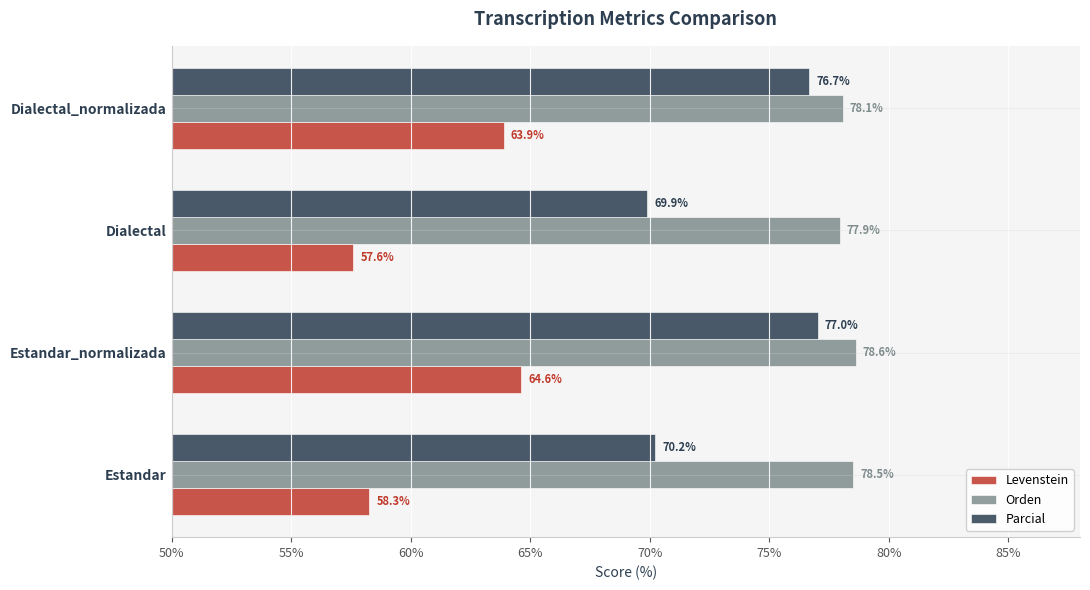

Is the value of Parcial at Estandar greater than the value of Orden at Estandar?

No